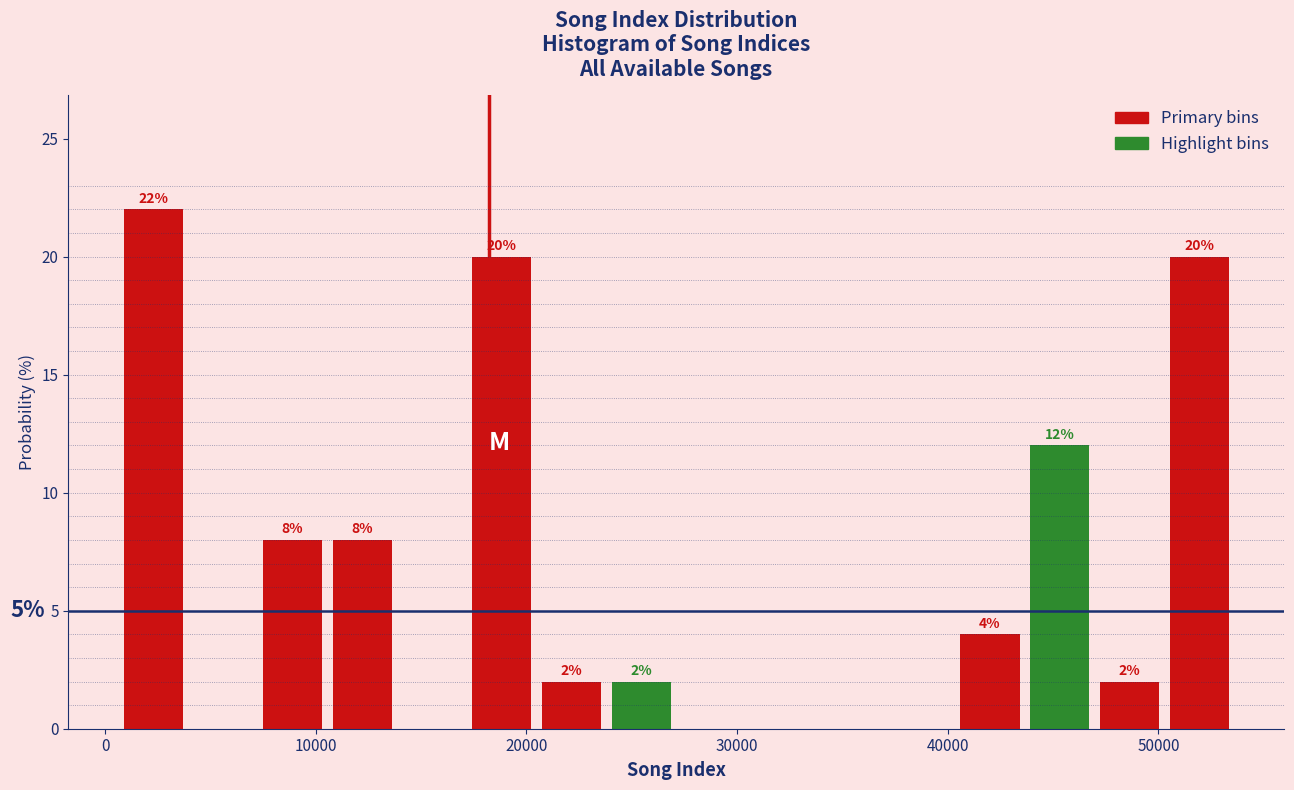

Read against the x-axis, roughly where is the centre of the tallest bar?

2000